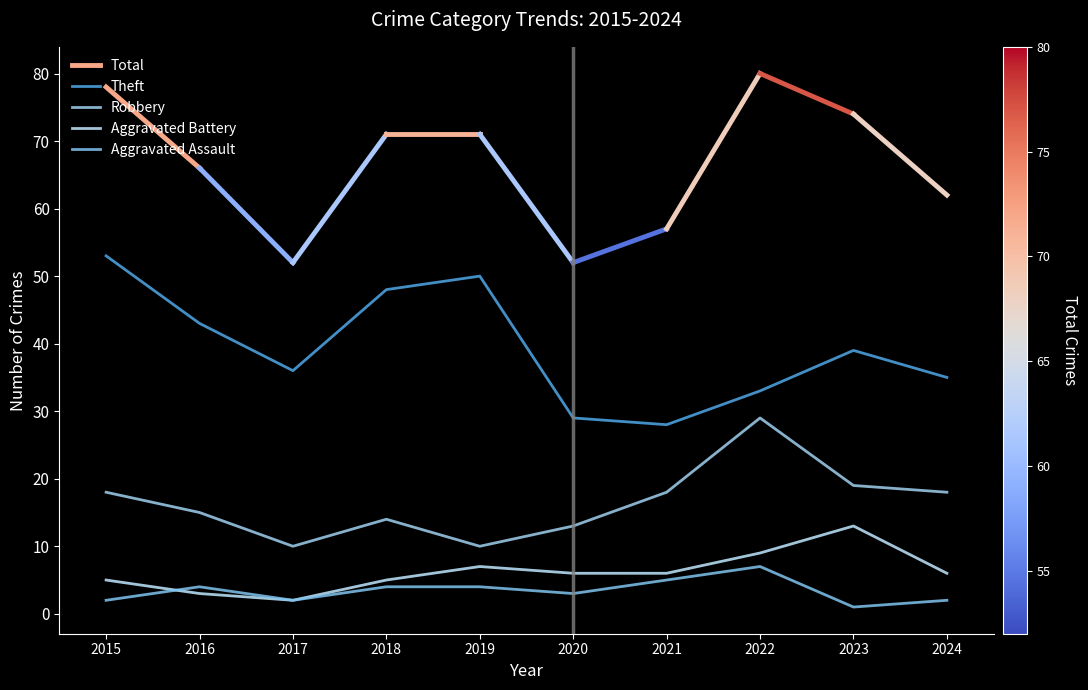

Rank the series by their maximum value, from lowest to highest.

Aggravated Assault, Aggravated Battery, Robbery, Theft